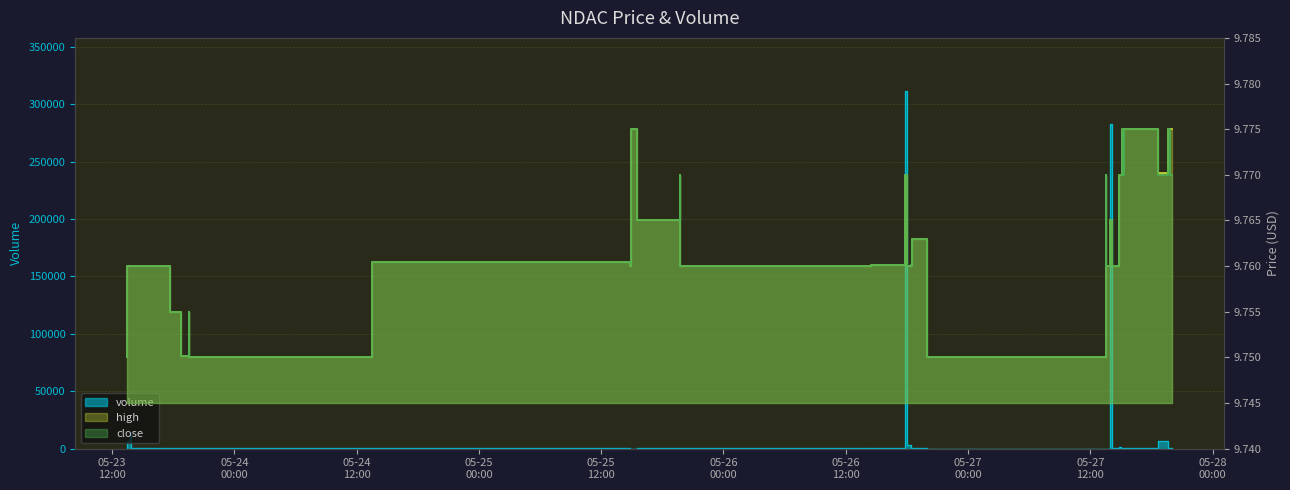

In volume, how many points are lower than both neighbors (excluding endpoints)?

11